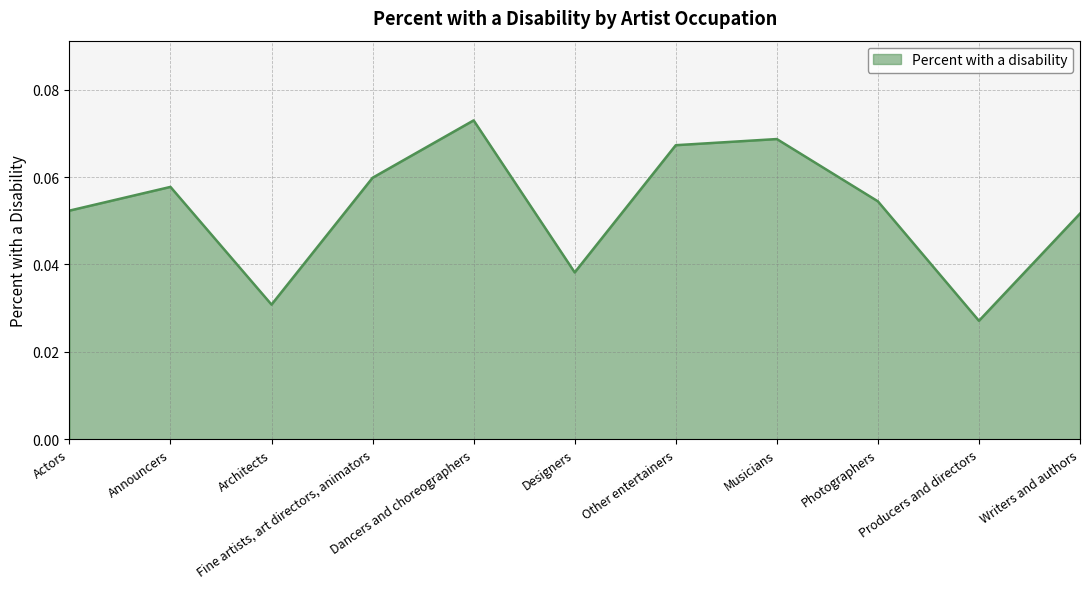

How many values are between 0 and 1?

11